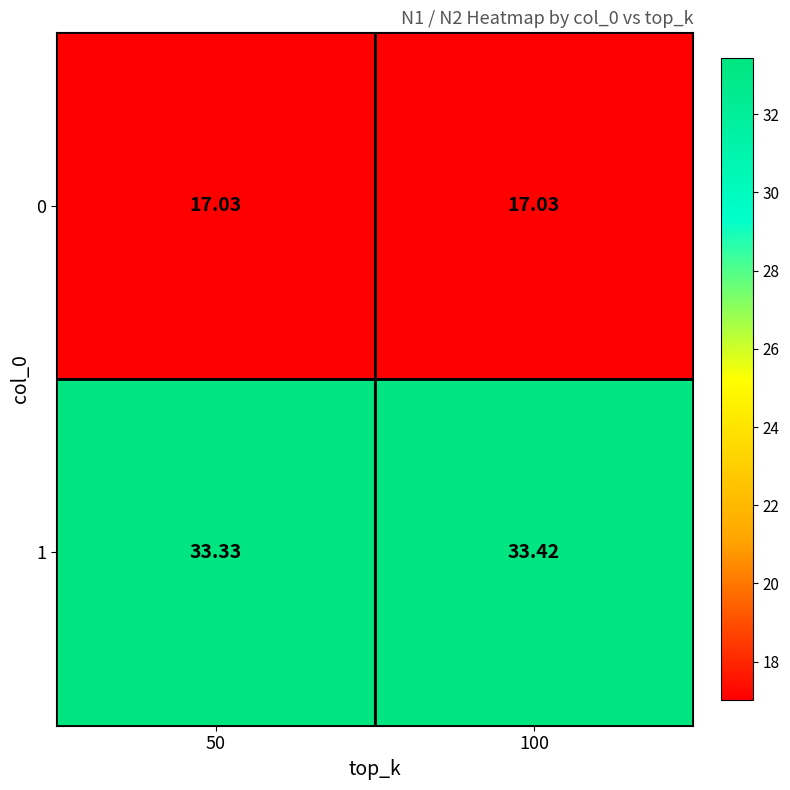

Count the number of data series in this chart.

2